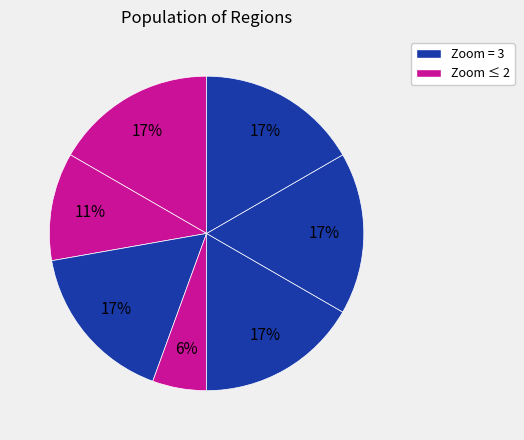

How many slices are in this pie chart?

7